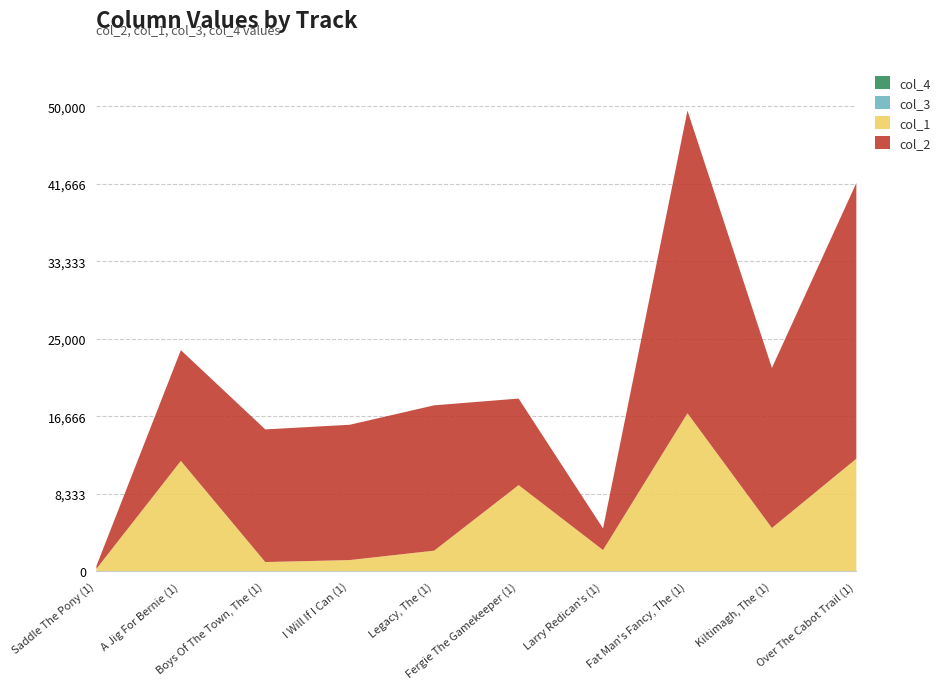

What position from the left is Kiltimagh, The (1)?

9